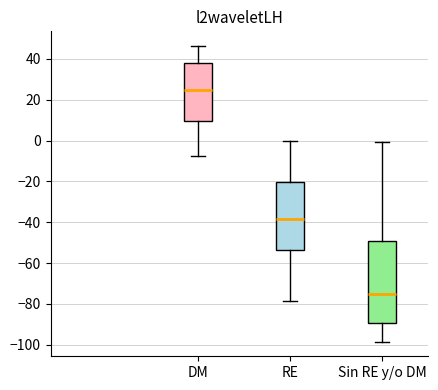

Reading left to right, read every box against the y-axis: the position of its median line, the range the box covers, and the ends of its whiskers. The values are not printed on the chart, so give them approximately, as read against the axis.

DM: median 24, box 10 to 38, whiskers -8 to 46
RE: median -38, box -54 to -20, whiskers -78 to 0
Sin RE y/o DM: median -76, box -90 to -50, whiskers -98 to 0